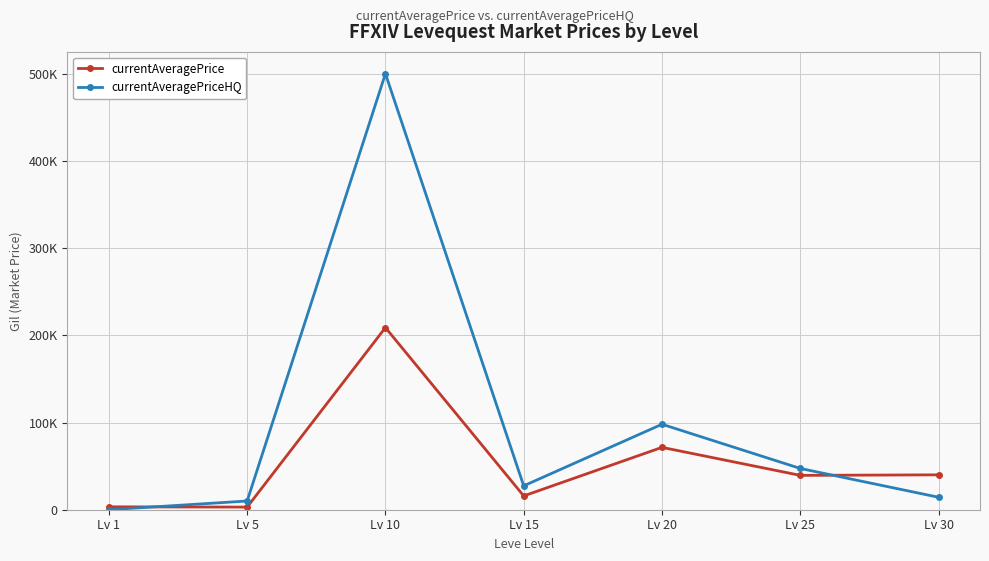

Between which two adjacent categories do currentAveragePriceHQ and currentAveragePrice first intersect?

Lv 1 and Lv 5